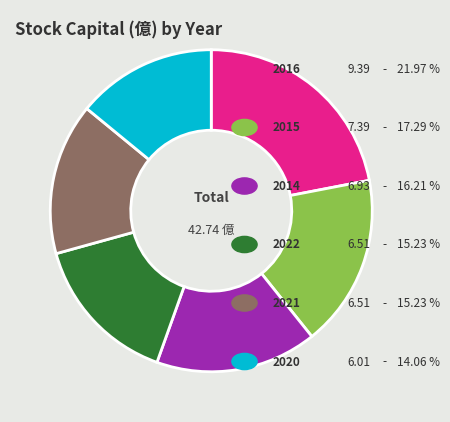

Is there a majority slice in this chart?

No